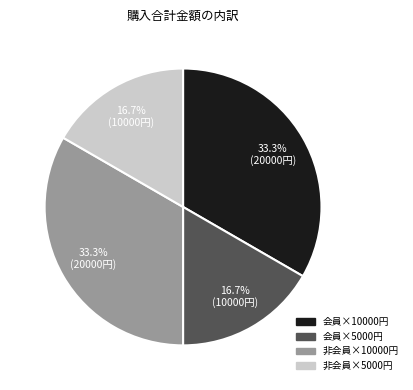

Is there a majority slice in this chart?

No